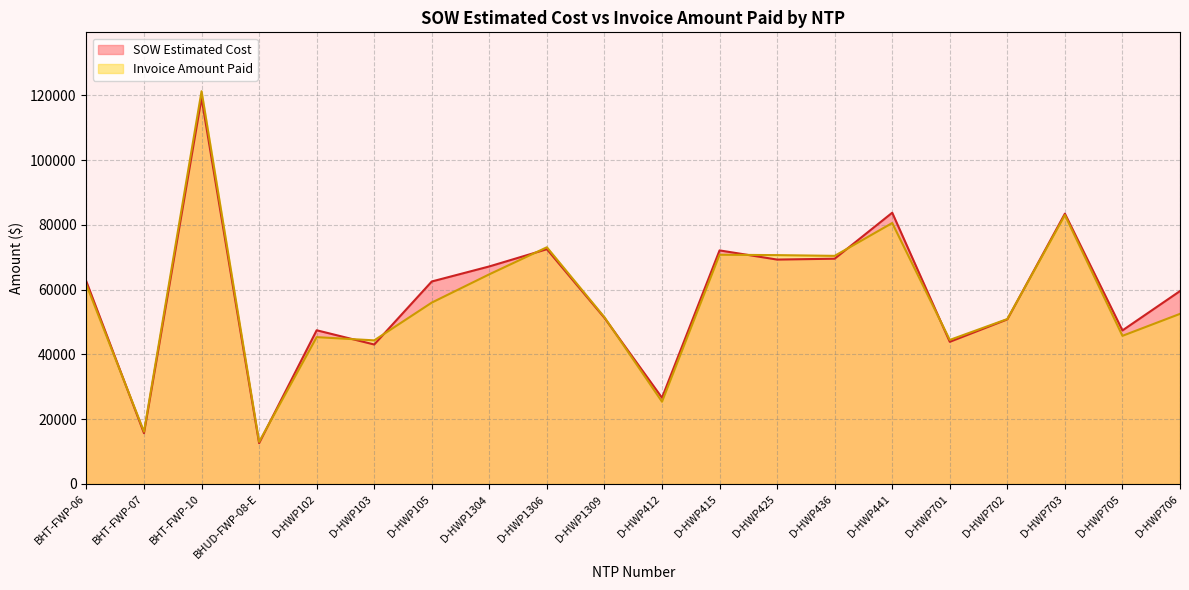

Where is the first local minimum for Invoice Amount Paid?

BHT-FWP-07